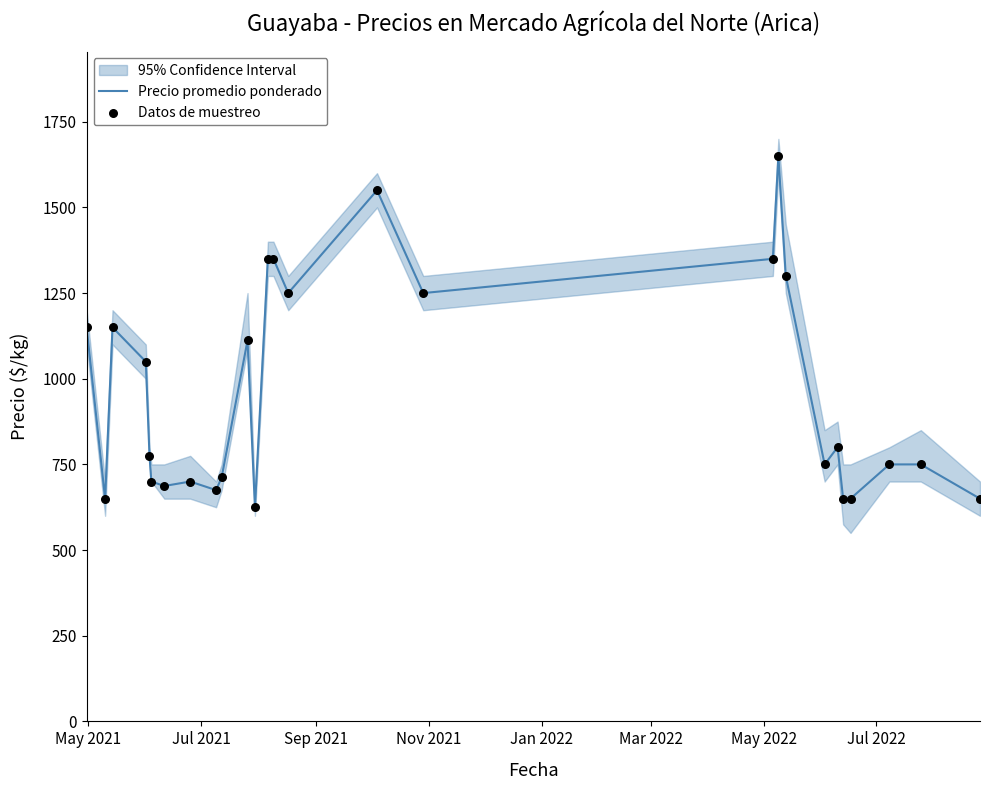

Which series has the largest total across all categories?

Precio promedio ponderado